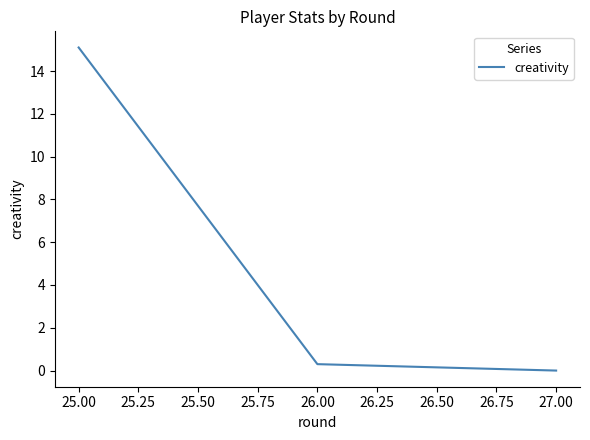

Reading right to left, extract all data points from this chart.

27.00=0.0	26.00=0.3	25.00=15.1